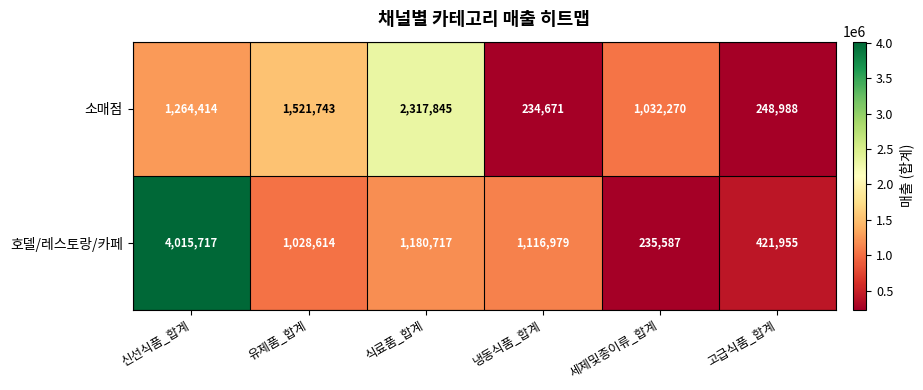

What is the average value of the 호델/레스토랑/카페 series?

1333262